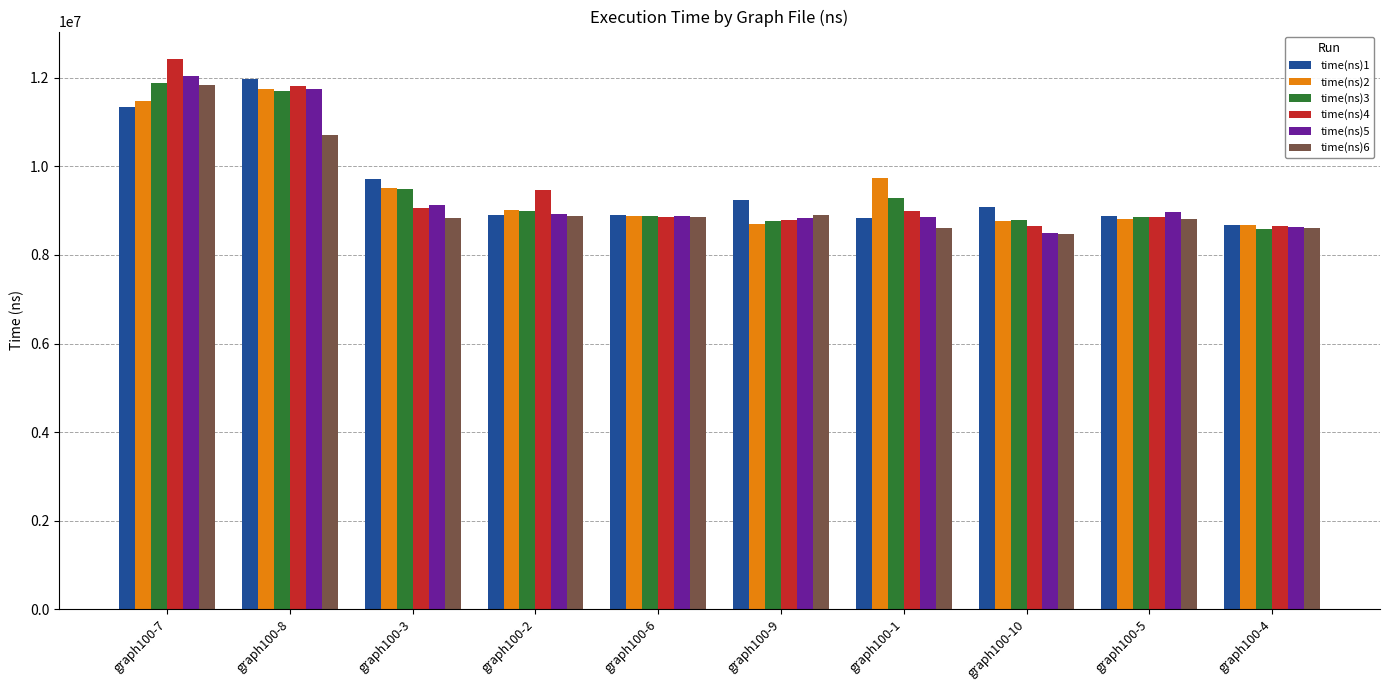

What is the sum of the time(ns)3 values at graph100-3 and graph100-4?

18089430